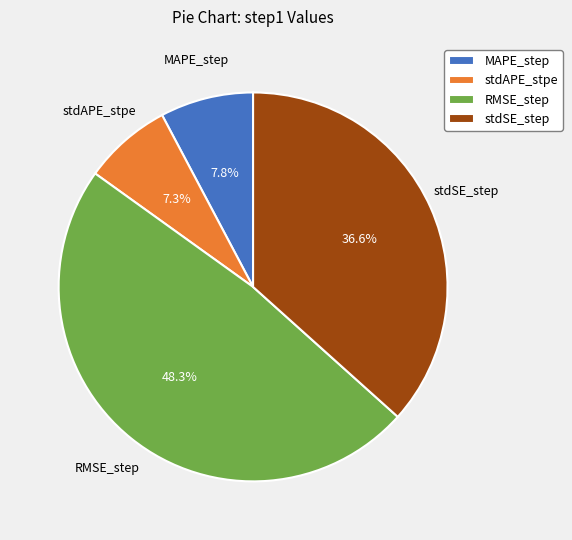

Does any single category account for the majority?

No